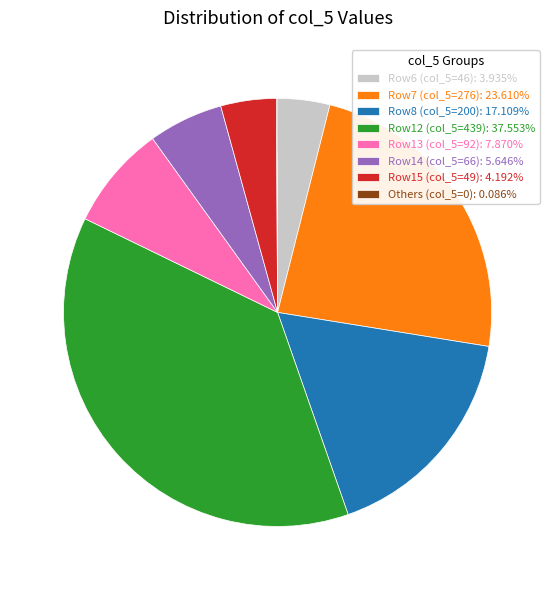

Combined, do Row14 (col_5=66): 5.646% and Row8 (col_5=200): 17.109% account for over 50%?

No